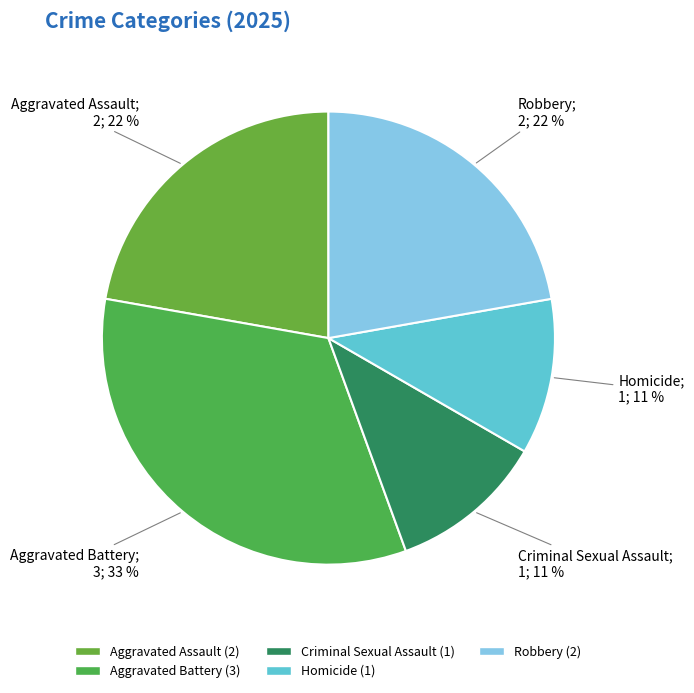

To the nearest percent, what is the difference between the Aggravated Assault and Aggravated Battery slice percentages?

11%